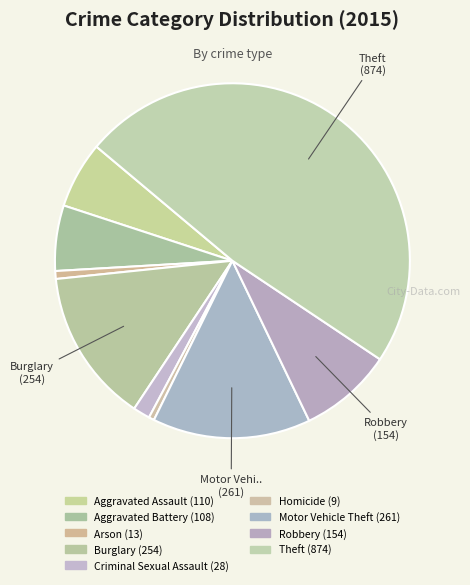

Which slice is the largest?

Theft